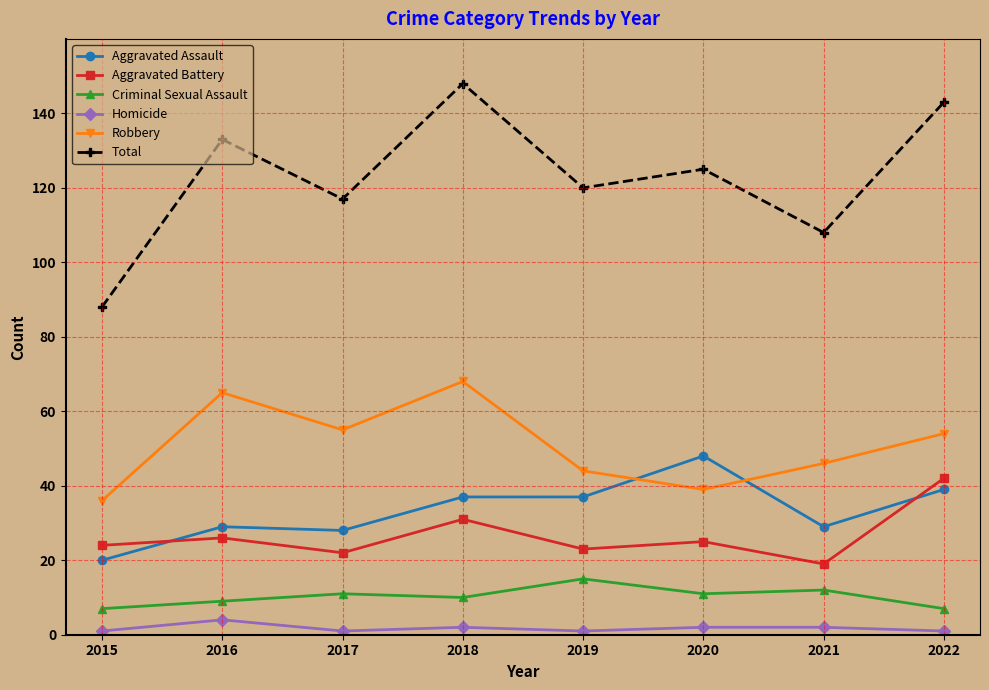

True or false: Aggravated Assault has a value of 37 at 2018.

True